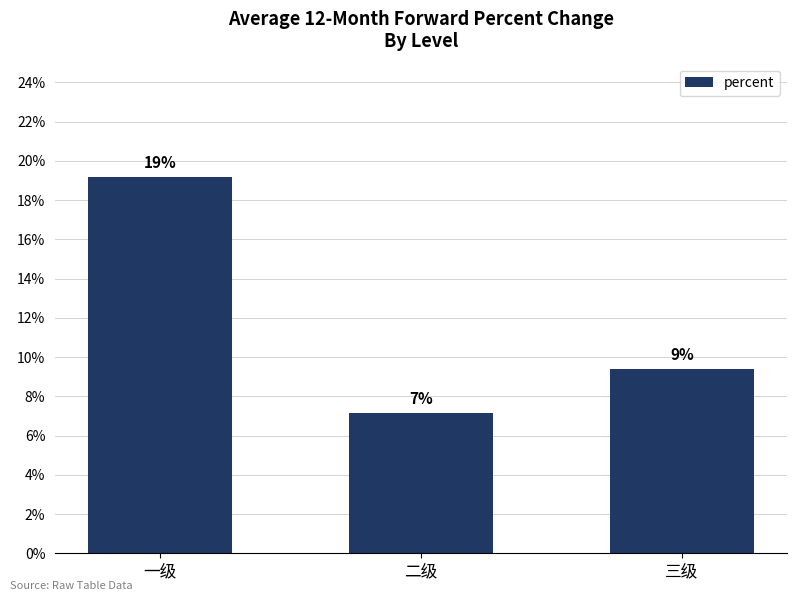

Reading left to right, transcribe all the data shown in this chart.

一级=0.2	二级=0.1	三级=0.1